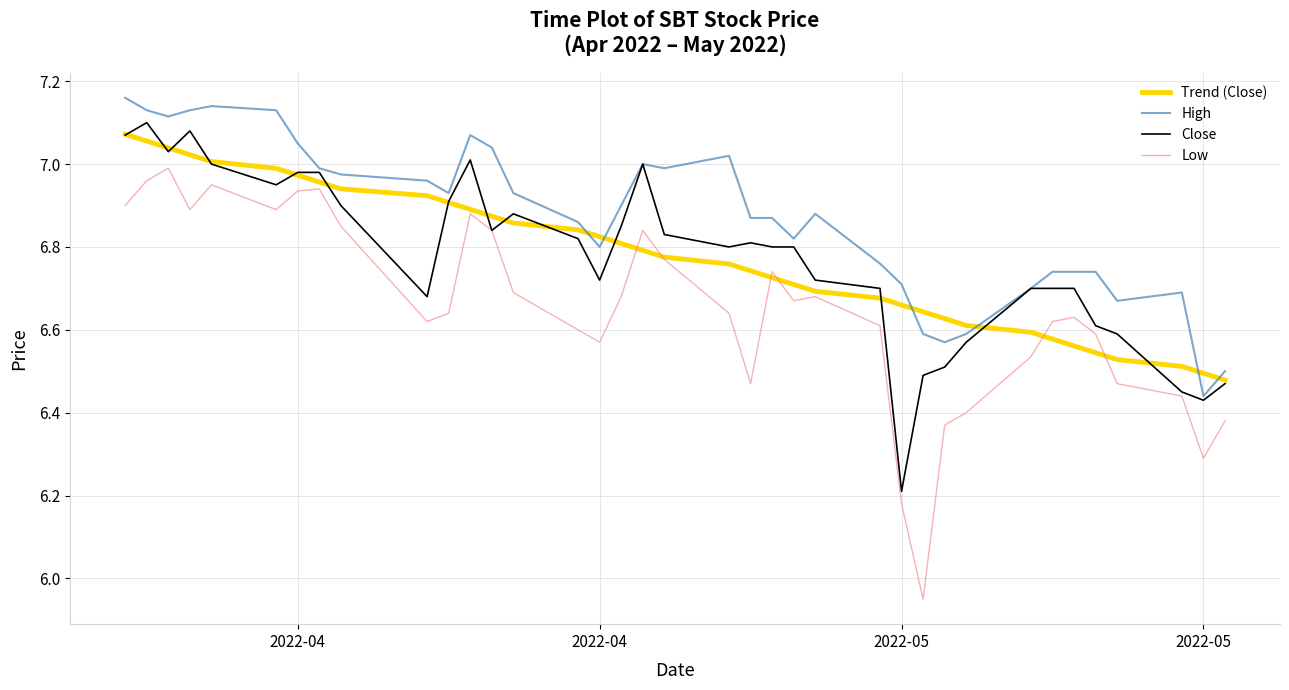

Which series has the largest total across all categories?

High